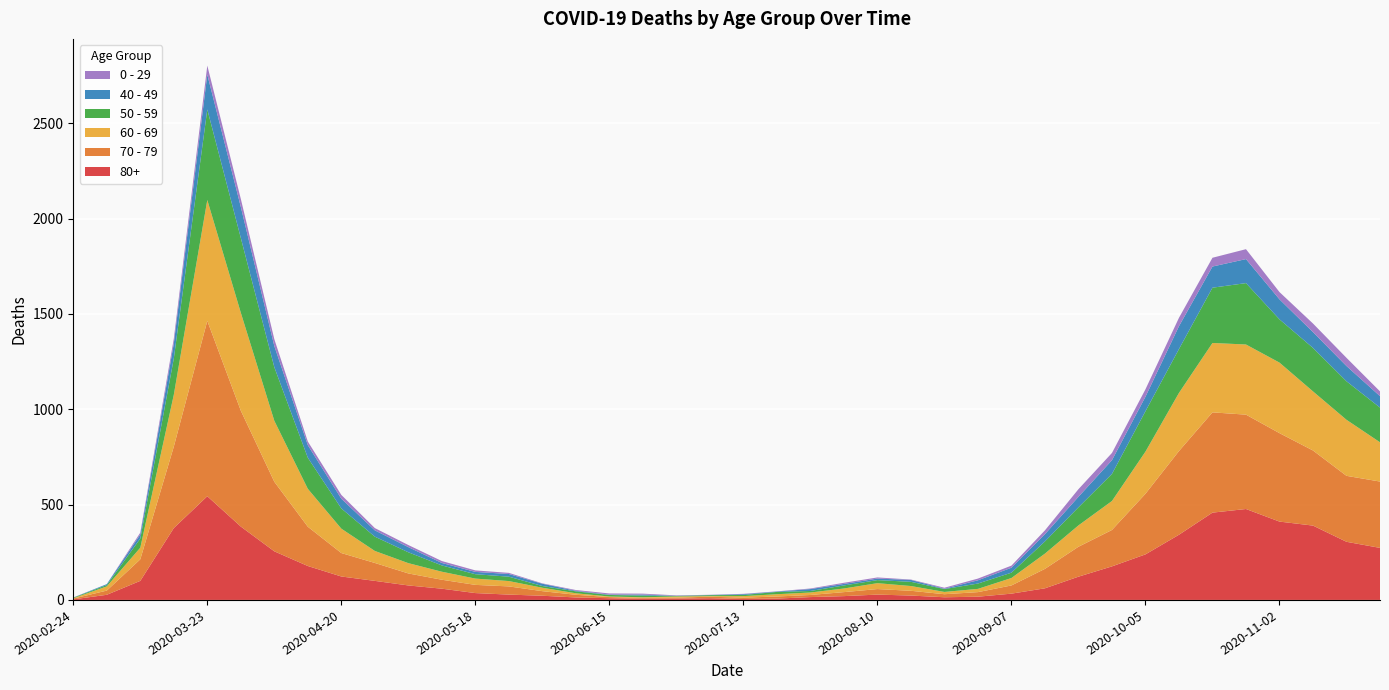

Reading left to right, list all the values displayed in this chart.

80+: 2020-02-24=3	2020-03-02=27	2020-03-09=100	2020-03-16=377	2020-03-23=544	2020-03-30=385	2020-04-06=255	2020-04-13=178	2020-04-20=123	2020-04-27=100	2020-05-04=76	2020-05-11=59	2020-05-18=36	2020-05-25=28	2020-06-01=22	2020-06-08=13	2020-06-15=9	2020-06-22=6	2020-06-29=7	2020-07-06=9	2020-07-13=5	2020-07-20=7	2020-07-27=15	2020-08-03=20	2020-08-10=28	2020-08-17=23	2020-08-24=14	2020-08-31=17	2020-09-07=33	2020-09-14=61	2020-09-21=122	2020-09-28=176	2020-10-05=239	2020-10-12=342	2020-10-19=458	2020-10-26=477	2020-11-02=411	2020-11-09=390	2020-11-16=305	2020-11-23=273
70 - 79: 2020-02-24=4	2020-03-02=22	2020-03-09=113	2020-03-16=427	2020-03-23=920	2020-03-30=608	2020-04-06=365	2020-04-13=206	2020-04-20=123	2020-04-27=94	2020-05-04=63	2020-05-11=47	2020-05-18=43	2020-05-25=43	2020-06-01=24	2020-06-08=14	2020-06-15=6	2020-06-22=5	2020-06-29=5	2020-07-06=8	2020-07-13=7	2020-07-20=11	2020-07-27=11	2020-08-03=21	2020-08-10=29	2020-08-17=25	2020-08-24=16	2020-08-31=24	2020-09-07=43	2020-09-14=102	2020-09-21=157	2020-09-28=191	2020-10-05=318	2020-10-12=439	2020-10-19=526	2020-10-26=495	2020-11-02=464	2020-11-09=394	2020-11-16=346	2020-11-23=348
60 - 69: 2020-02-24=2	2020-03-02=22	2020-03-09=61	2020-03-16=272	2020-03-23=634	2020-03-30=514	2020-04-06=320	2020-04-13=199	2020-04-20=128	2020-04-27=63	2020-05-04=54	2020-05-11=42	2020-05-18=33	2020-05-25=28	2020-06-01=18	2020-06-08=8	2020-06-15=3	2020-06-22=3	2020-06-29=6	2020-07-06=3	2020-07-13=8	2020-07-20=12	2020-07-27=13	2020-08-03=19	2020-08-10=31	2020-08-17=25	2020-08-24=12	2020-08-31=17	2020-09-07=39	2020-09-14=80	2020-09-21=112	2020-09-28=152	2020-10-05=221	2020-10-12=305	2020-10-19=364	2020-10-26=368	2020-11-02=370	2020-11-09=310	2020-11-16=294	2020-11-23=206
50 - 59: 2020-02-24=3	2020-03-02=7	2020-03-09=48	2020-03-16=190	2020-03-23=475	2020-03-30=392	2020-04-06=281	2020-04-13=163	2020-04-20=106	2020-04-27=75	2020-05-04=57	2020-05-11=33	2020-05-18=23	2020-05-25=23	2020-06-01=9	2020-06-08=10	2020-06-15=8	2020-06-22=9	2020-06-29=3	2020-07-06=5	2020-07-13=6	2020-07-20=12	2020-07-27=8	2020-08-03=16	2020-08-10=16	2020-08-17=22	2020-08-24=15	2020-08-31=28	2020-09-07=28	2020-09-14=64	2020-09-21=95	2020-09-28=142	2020-10-05=212	2020-10-12=230	2020-10-19=290	2020-10-26=322	2020-11-02=227	2020-11-09=228	2020-11-16=202	2020-11-23=182
40 - 49: 2020-02-24=0	2020-03-02=5	2020-03-09=21	2020-03-16=79	2020-03-23=183	2020-03-30=163	2020-04-06=111	2020-04-13=66	2020-04-20=51	2020-04-27=33	2020-05-04=27	2020-05-11=13	2020-05-18=12	2020-05-25=14	2020-06-01=12	2020-06-08=3	2020-06-15=2	2020-06-22=5	2020-06-29=1	2020-07-06=1	2020-07-13=4	2020-07-20=2	2020-07-27=10	2020-08-03=8	2020-08-10=8	2020-08-17=10	2020-08-24=2	2020-08-31=17	2020-09-07=26	2020-09-14=38	2020-09-21=55	2020-09-28=72	2020-10-05=76	2020-10-12=120	2020-10-19=111	2020-10-26=126	2020-11-02=105	2020-11-09=83	2020-11-16=80	2020-11-23=60
0 - 29: 2020-02-24=1	2020-03-02=0	2020-03-09=10	2020-03-16=25	2020-03-23=47	2020-03-30=42	2020-04-06=36	2020-04-13=19	2020-04-20=20	2020-04-27=12	2020-05-04=11	2020-05-11=10	2020-05-18=8	2020-05-25=6	2020-06-01=2	2020-06-08=4	2020-06-15=6	2020-06-22=5	2020-06-29=2	2020-07-06=1	2020-07-13=2	2020-07-20=1	2020-07-27=3	2020-08-03=6	2020-08-10=6	2020-08-17=2	2020-08-24=5	2020-08-31=9	2020-09-07=11	2020-09-14=20	2020-09-21=40	2020-09-28=38	2020-10-05=39	2020-10-12=44	2020-10-19=46	2020-10-26=52	2020-11-02=38	2020-11-09=45	2020-11-16=43	2020-11-23=25